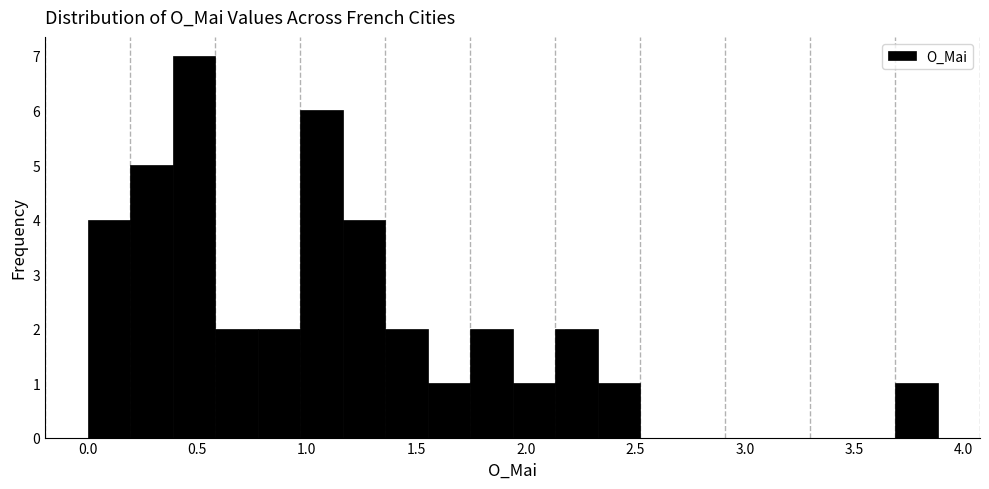

Read against the x-axis, roughly where is the centre of the tallest bar?

0.50